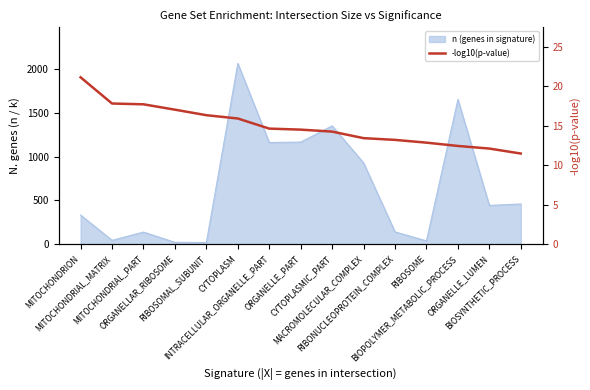

What position from the left is MITOCHONDRIAL_PART?

3